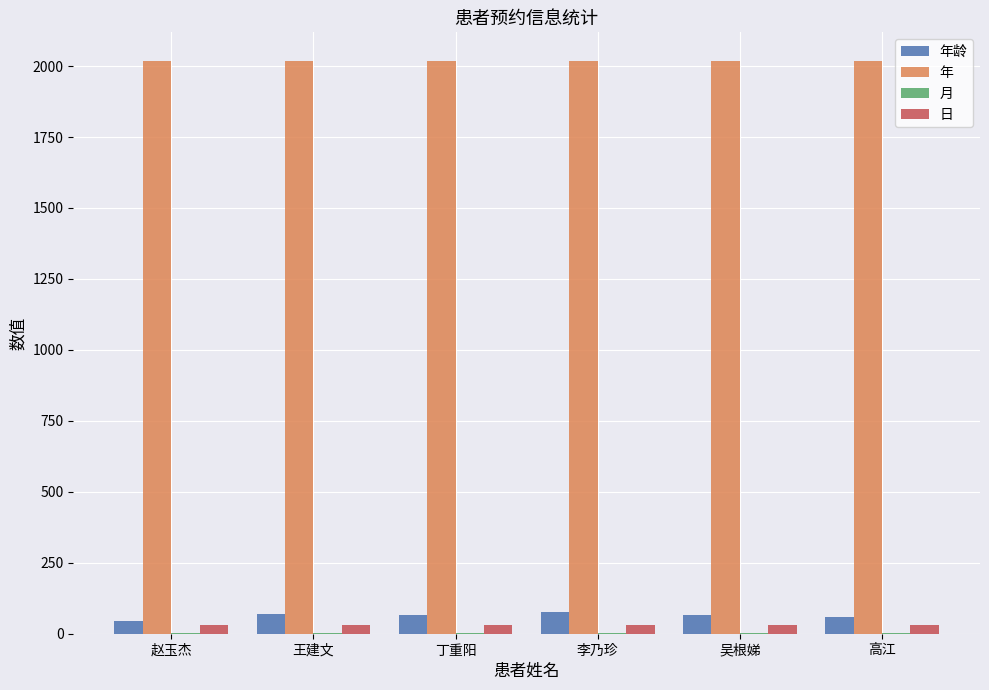

What is the maximum value shown in the chart?

2018